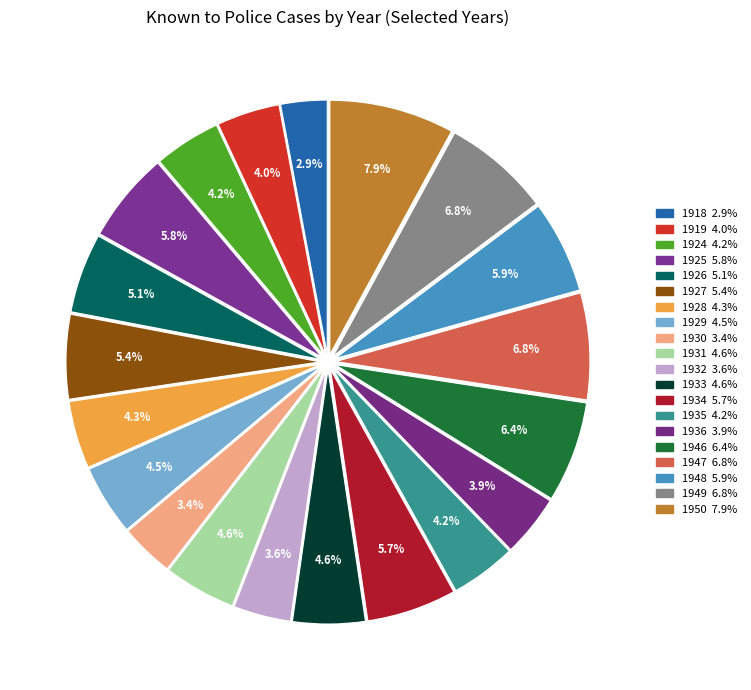

How many slices are in this pie chart?

20